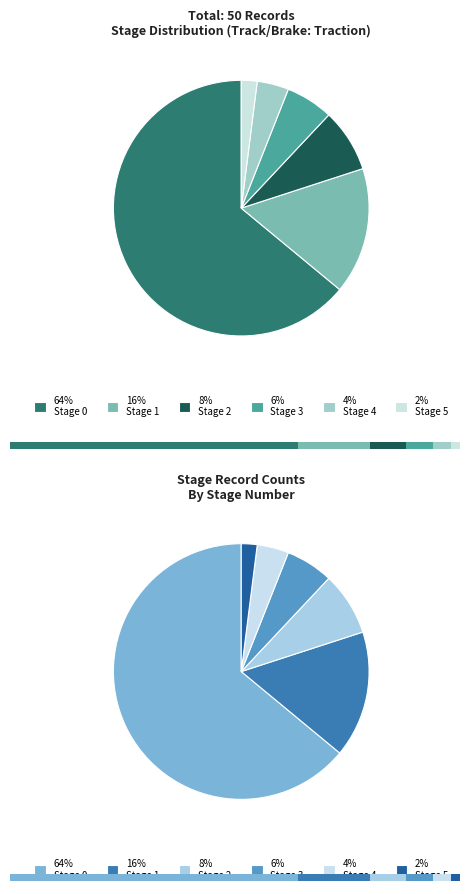

Is there any slice that represents more than half of the pie?

Yes